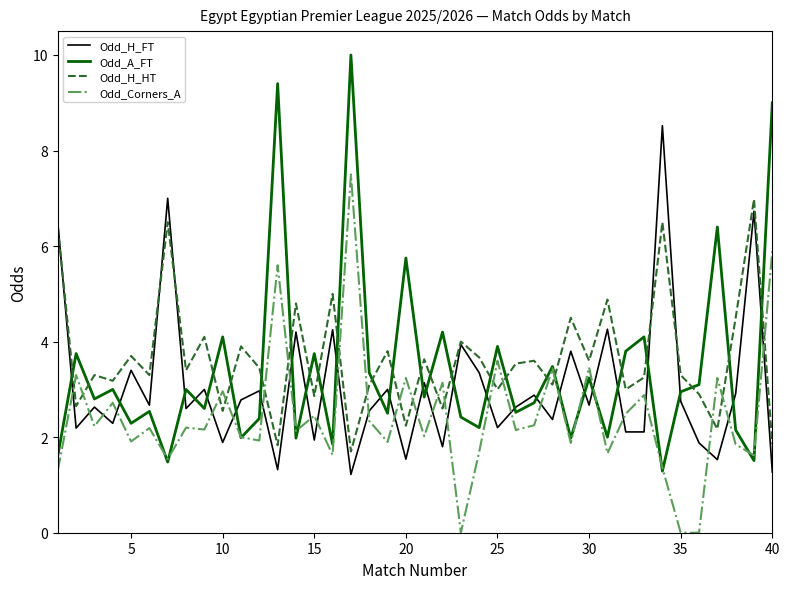

Which series has the widest spread of values?

Odd_A_FT